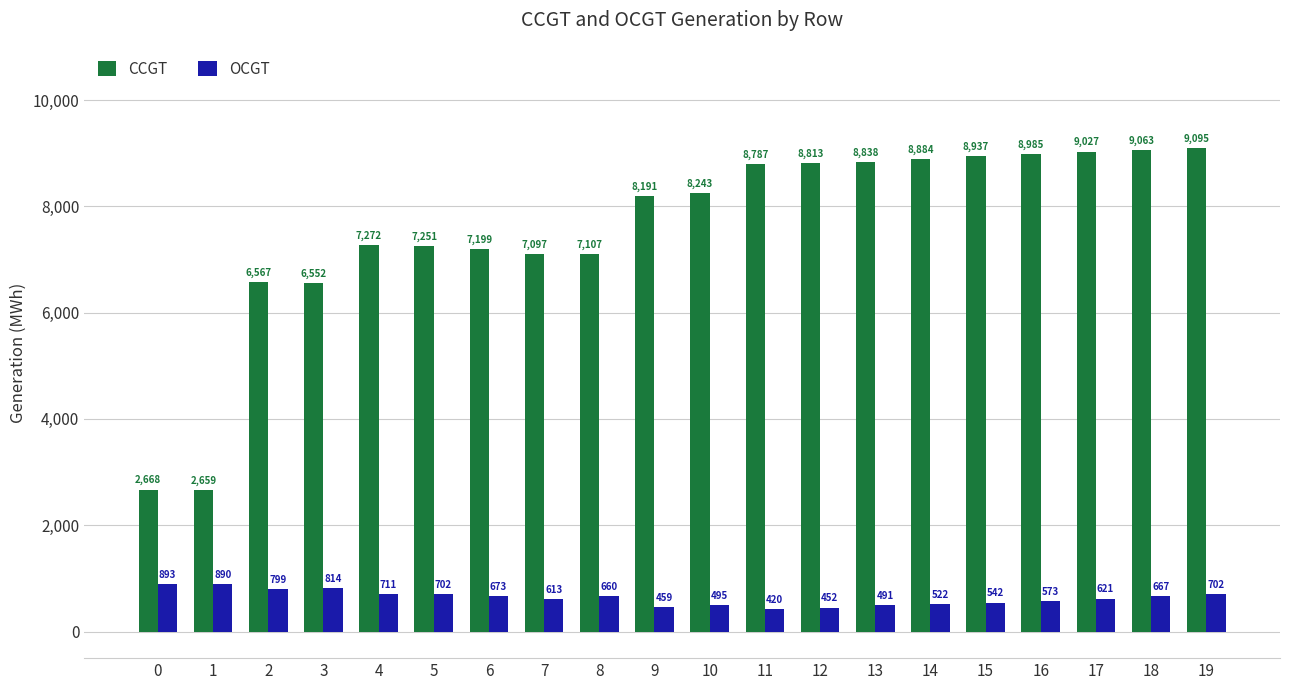

Which series has the largest range (max minus min)?

CCGT